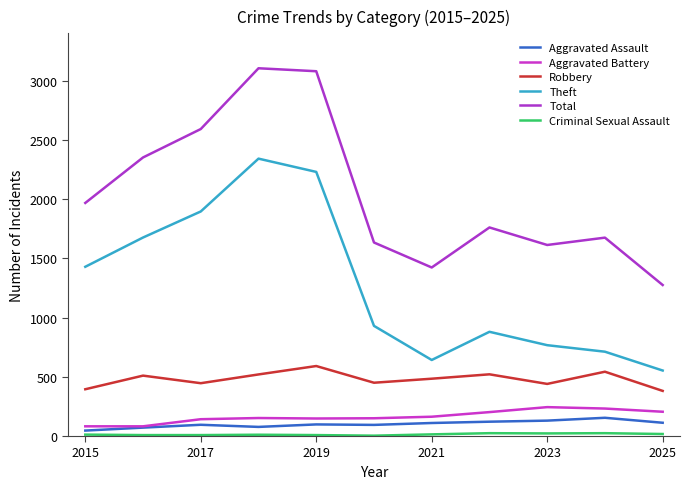

How many lines are shown in the chart?

6